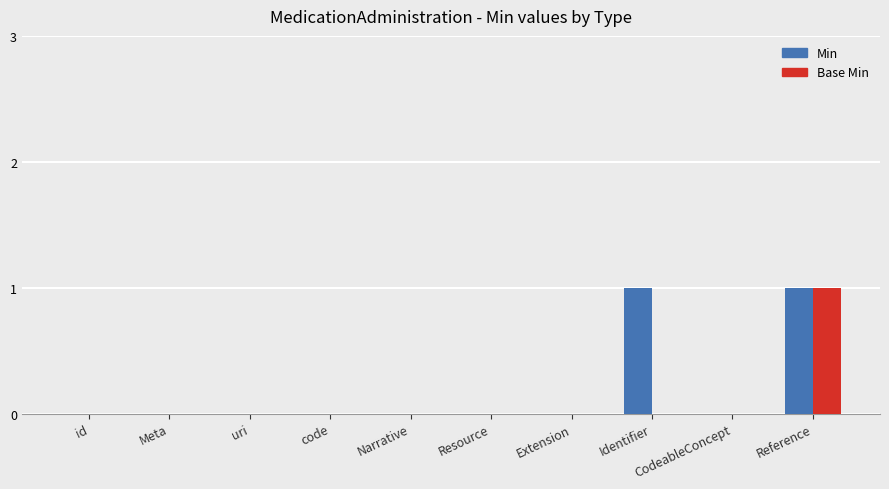

At which category is the sum across all series the highest?

Reference